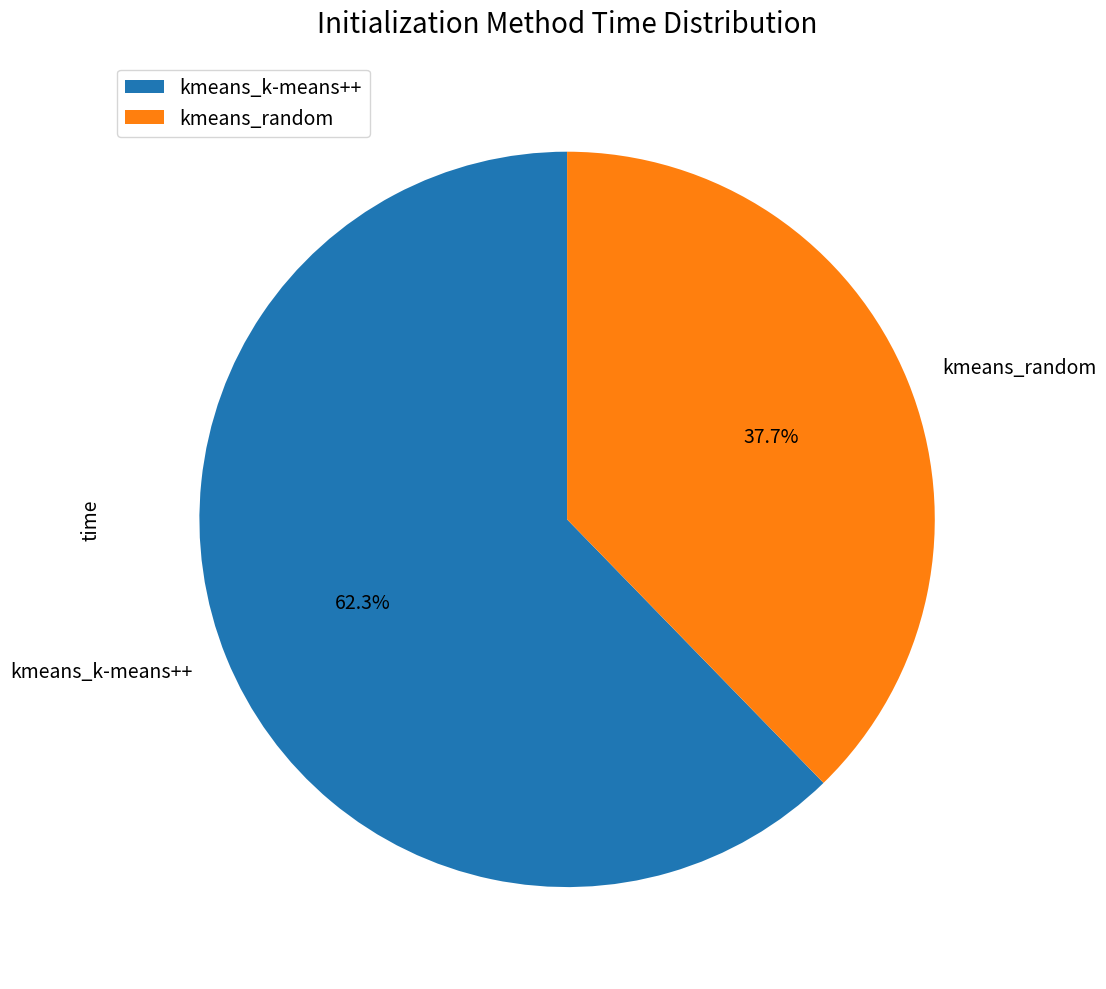

To the nearest percent, what is the combined percentage of kmeans_k-means++ and kmeans_random?

100%